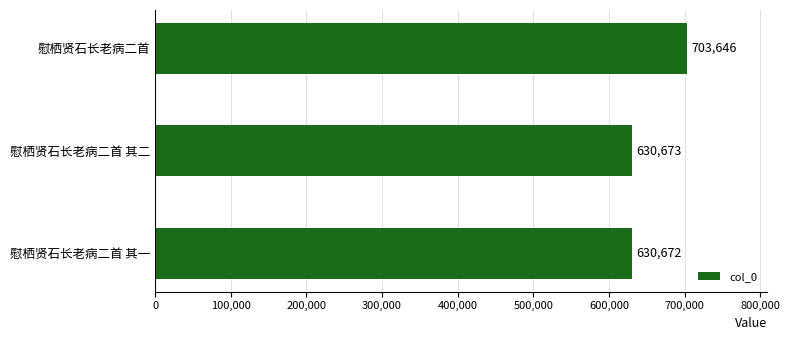

The chart shows a value of 703646 at 慰栖贤石长老病二首. True or false?

True